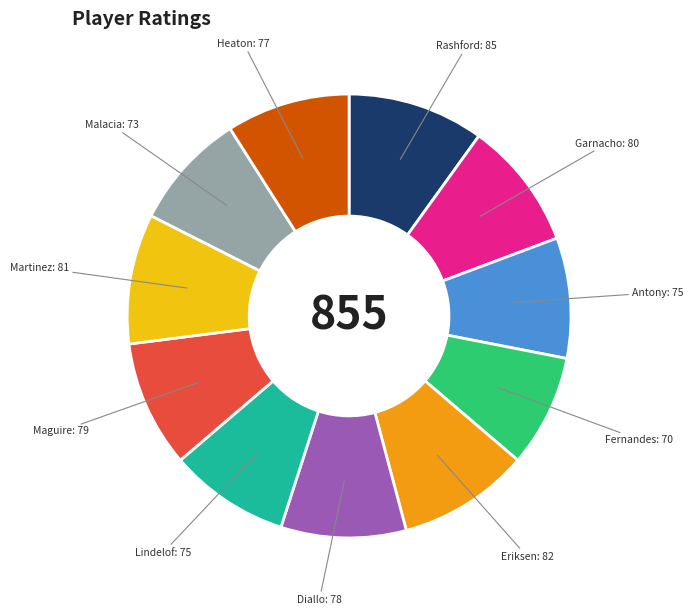

Is there any slice that represents more than half of the pie?

No